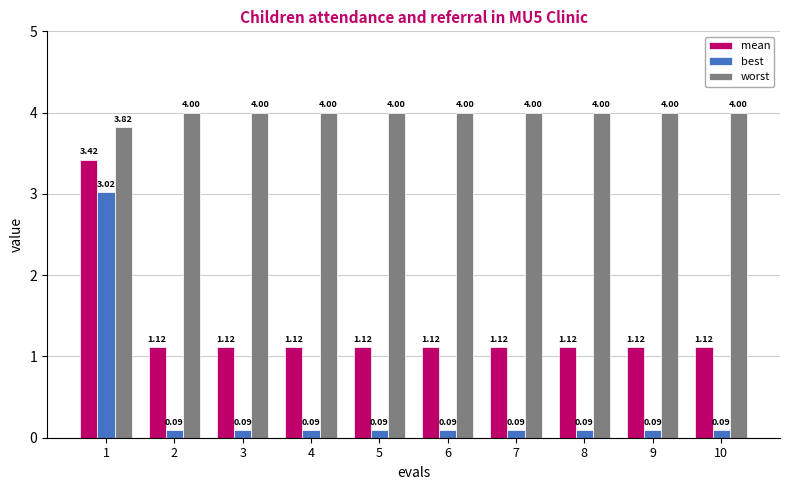

Rank the series by their maximum value, from lowest to highest.

best, mean, worst